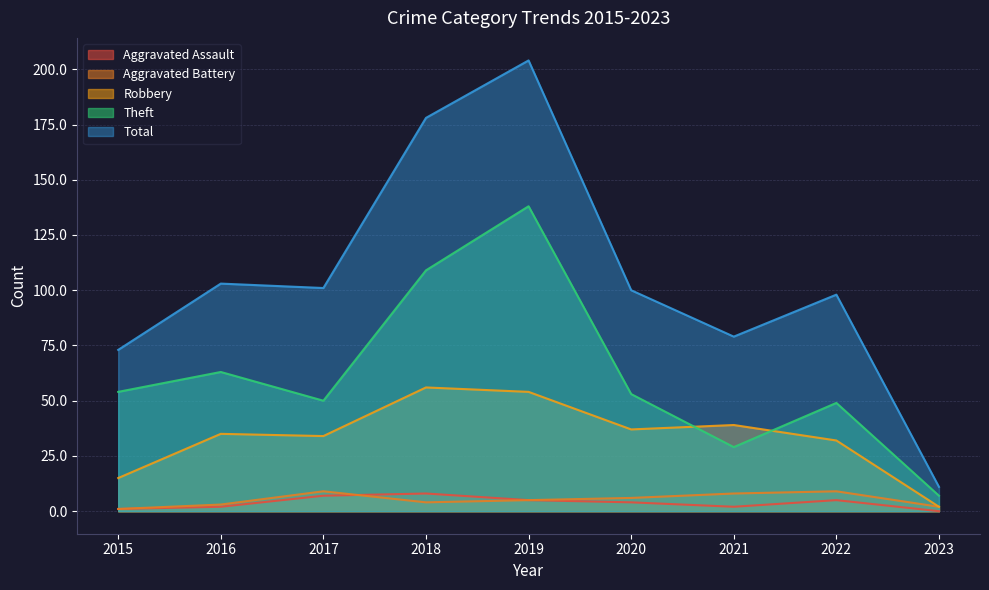

True or false: Theft and Aggravated Assault intersect in this chart.

False